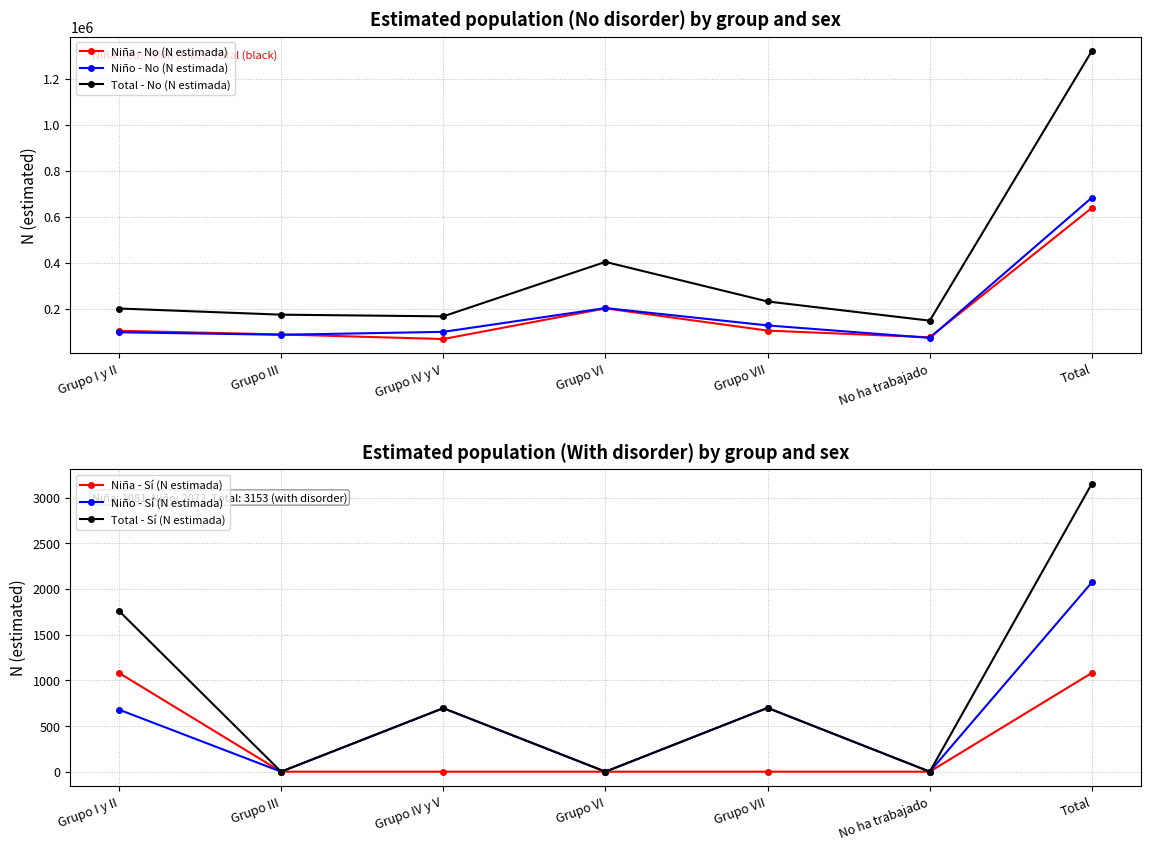

Does the chart have visible grid lines?

Yes